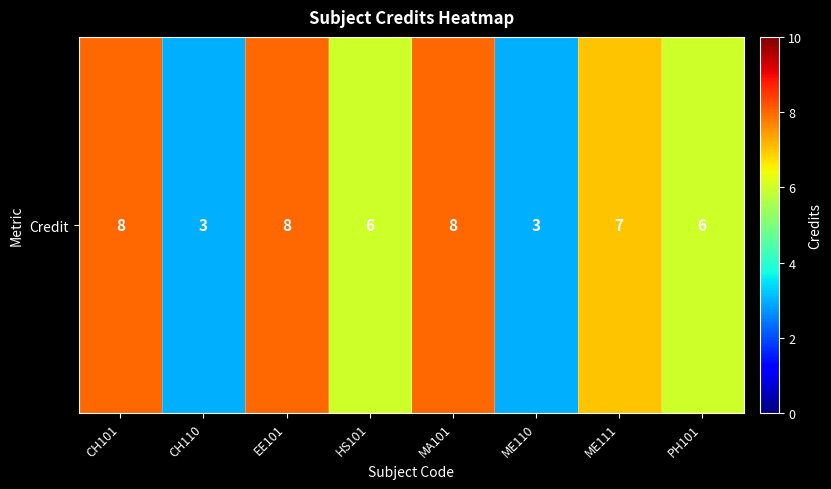

Between CH110 and EE101, which is larger?

EE101